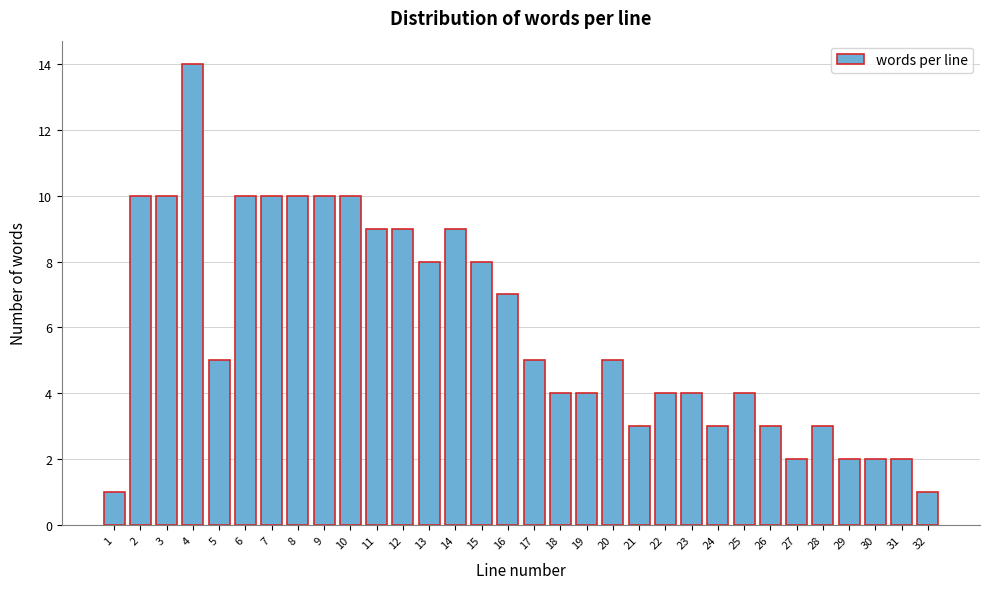

What is the change in value from 1 to 6?

+9